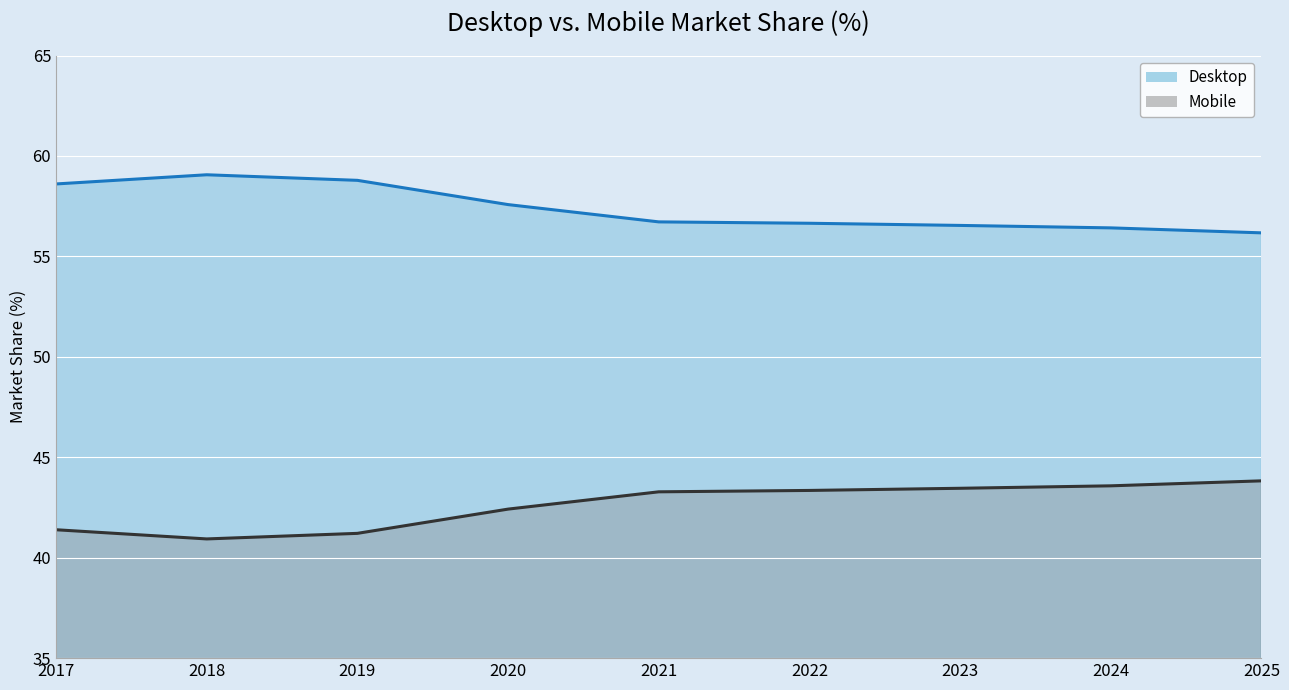

The value of Desktop at 2018 is 38.9. True or false?

False